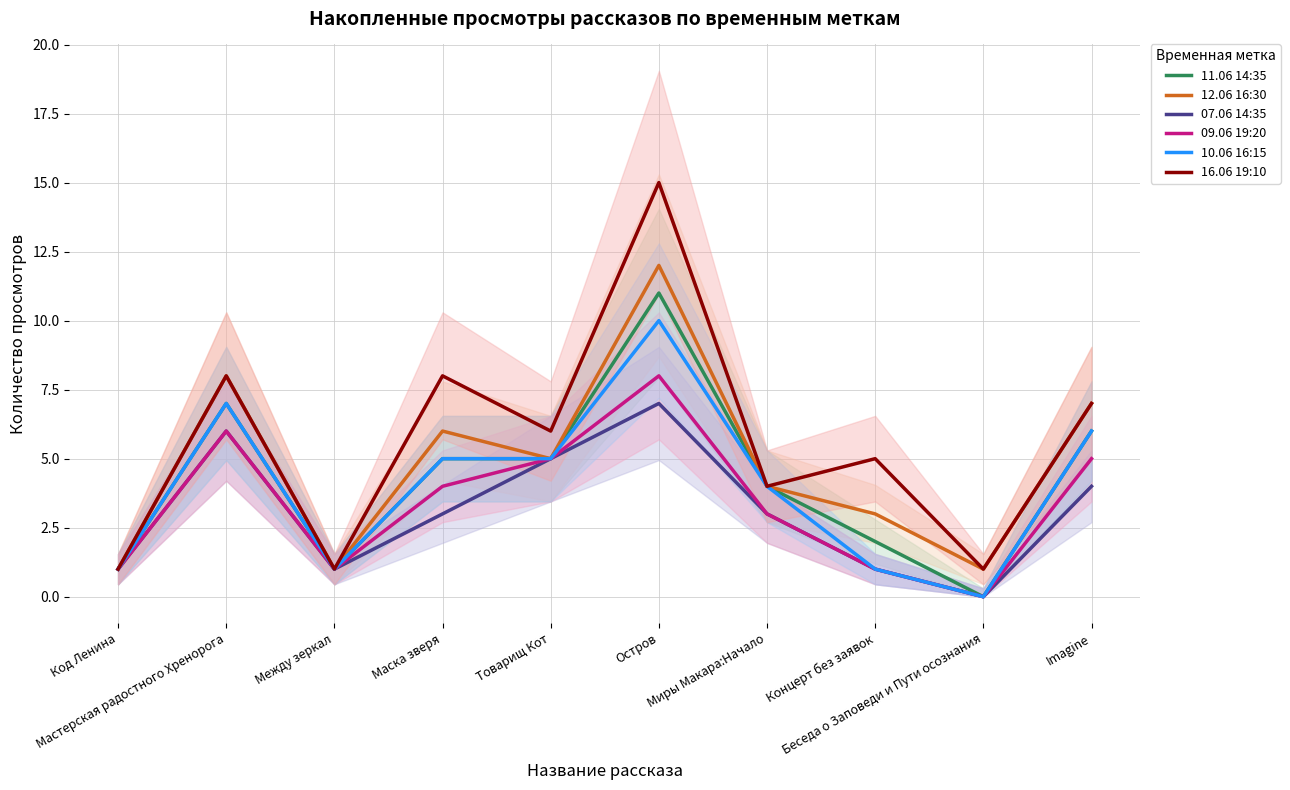

Where is 12.06 16:30 nearest to the value 6?

Маска зверя